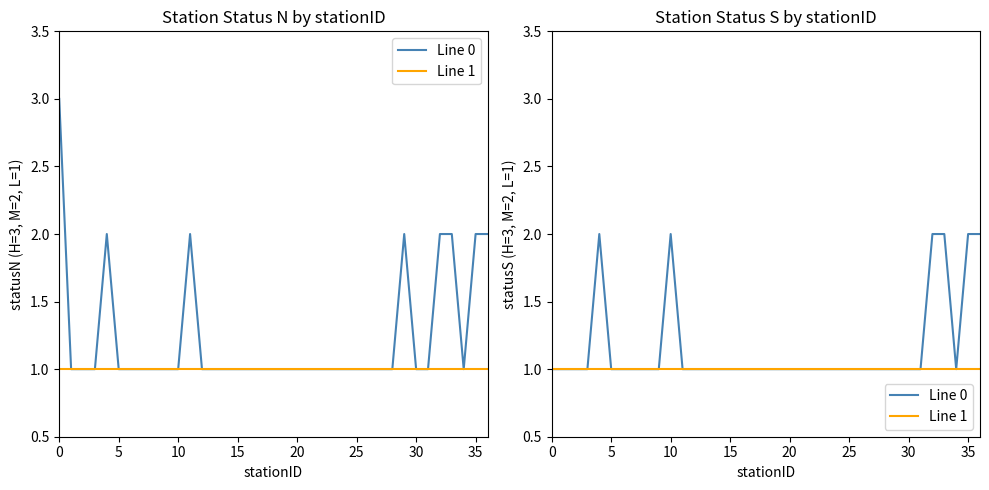

Which series has the largest range (max minus min)?

Line 0